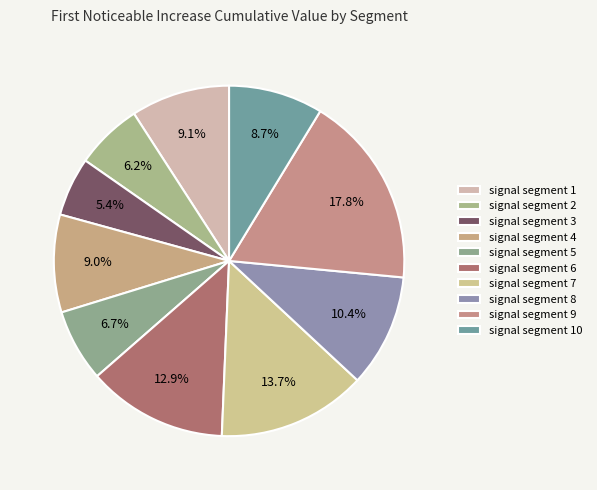

How many segments does this pie chart have?

10